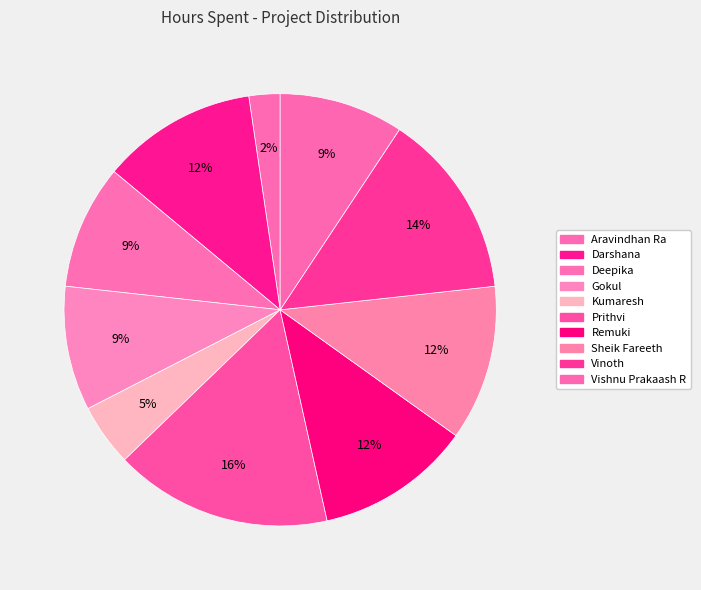

To the nearest percent, what percentage of the pie is Darshana?

12%